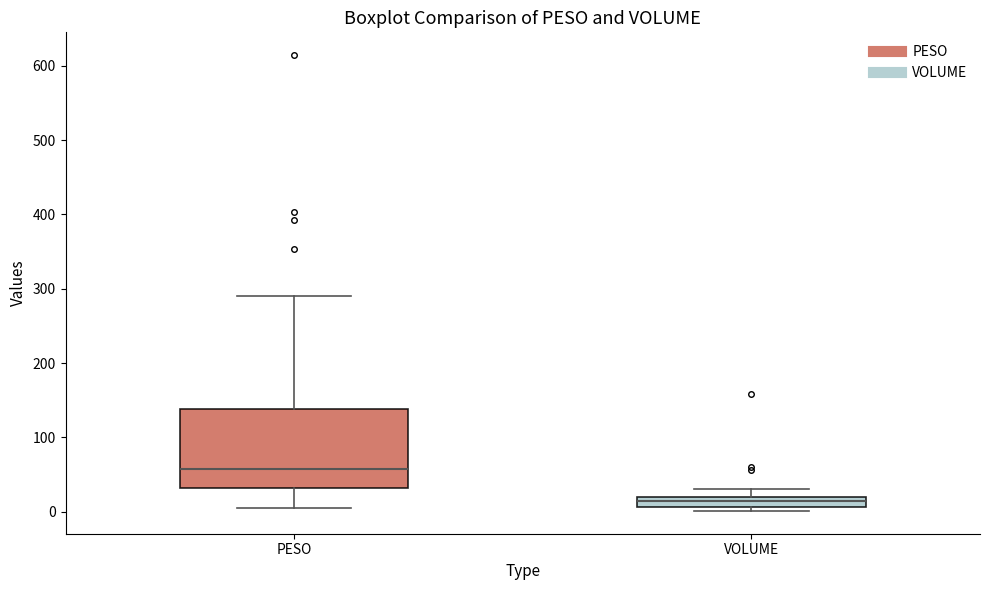

Which box's median line is the lowest?

VOLUME